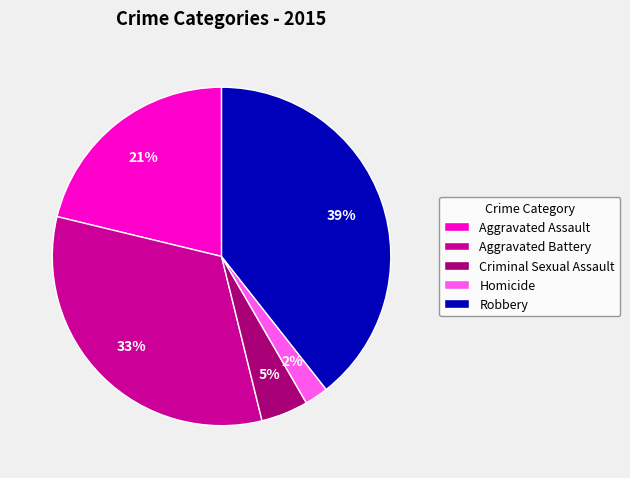

Which slice is the largest?

Robbery